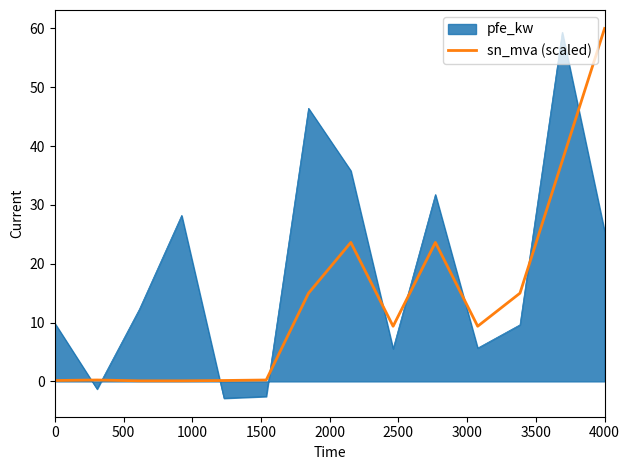

Which series has the largest total across all categories?

pfe_kw